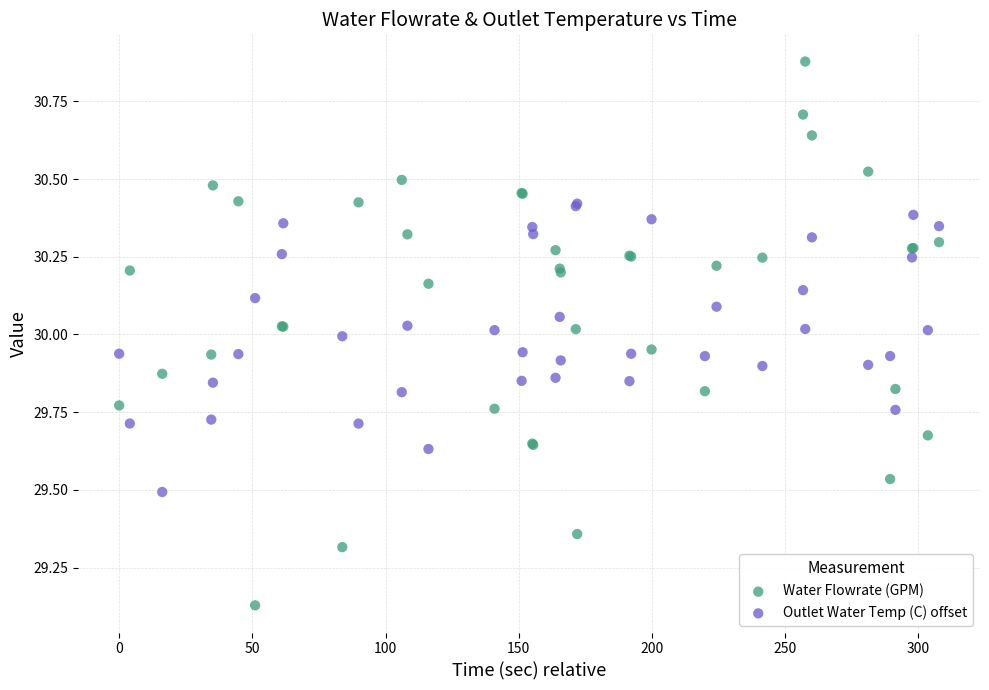

Which series has the largest Y range (max minus min)?

Water Flowrate (GPM)